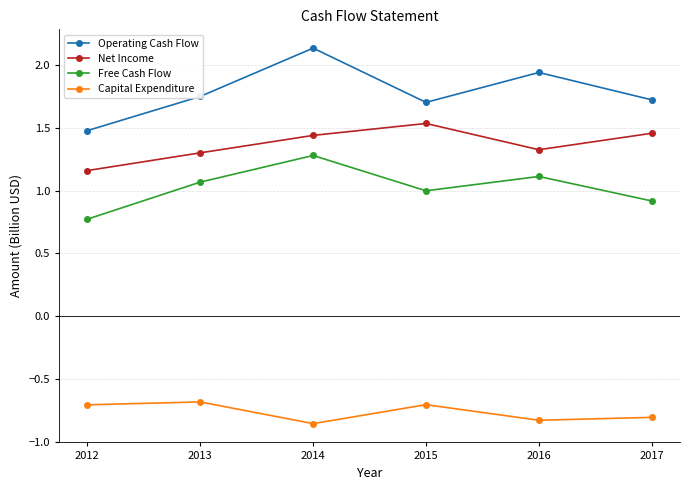

What is the value of the Capital Expenditure point at the 1st from the left?

-0.7